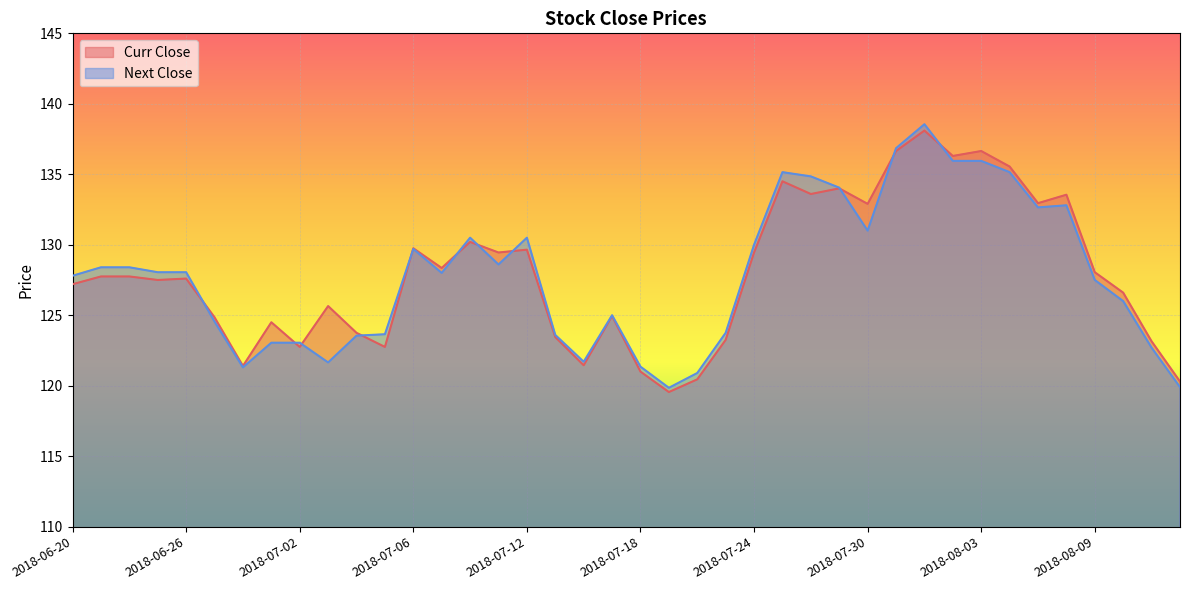

What is the label of the 14th point from the left?

2018-07-09